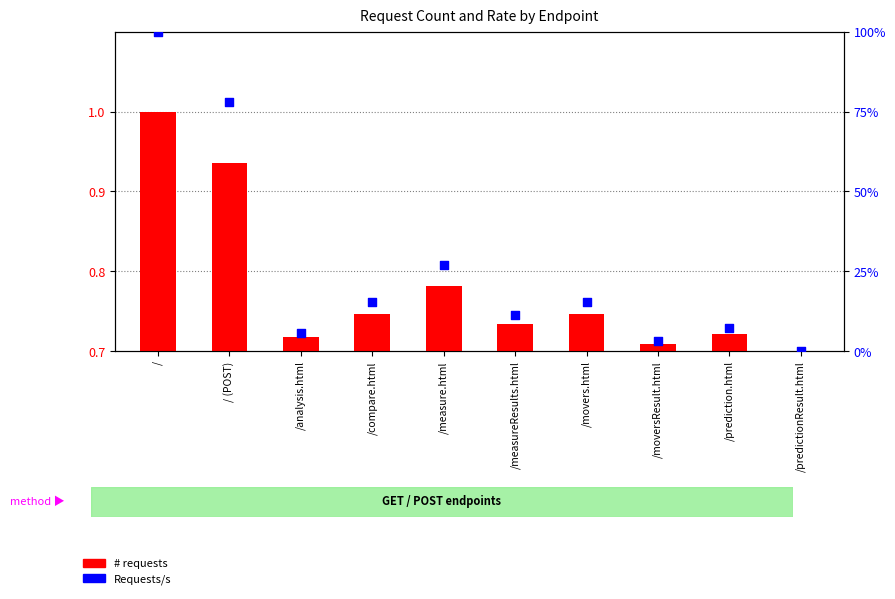

What is the total value across all series at /prediction.html?

7.3